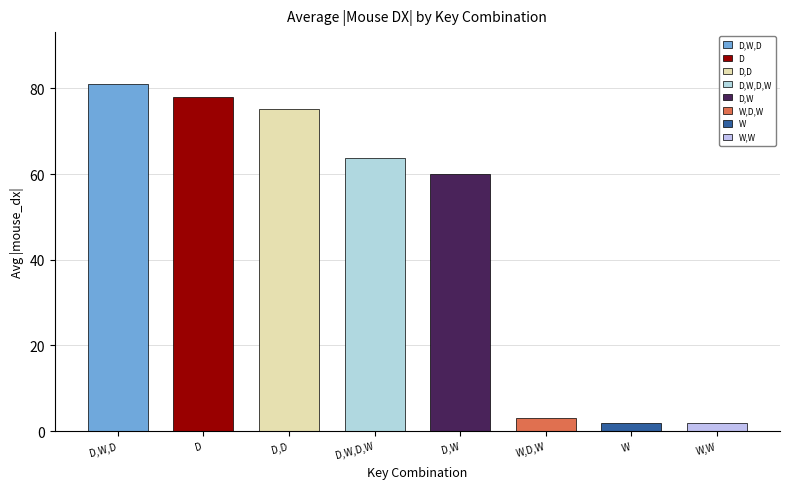

Which label corresponds to the largest value in the chart?

D,W,D